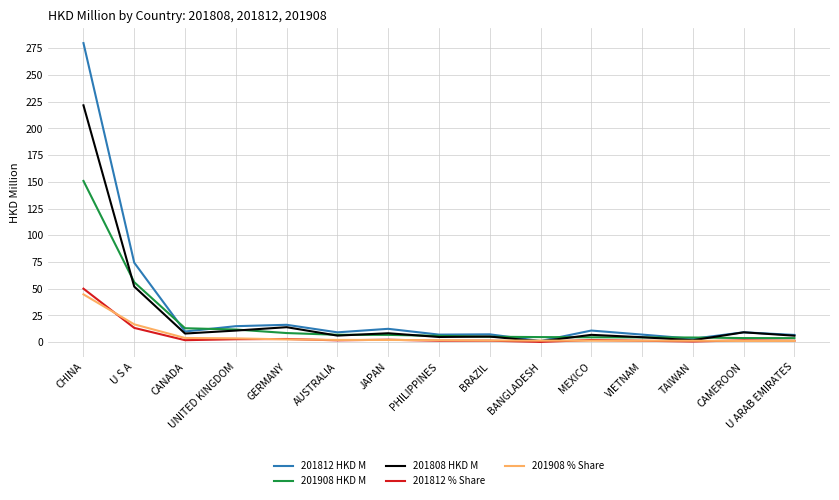

Which series has the largest total across all categories?

201812 HKD M